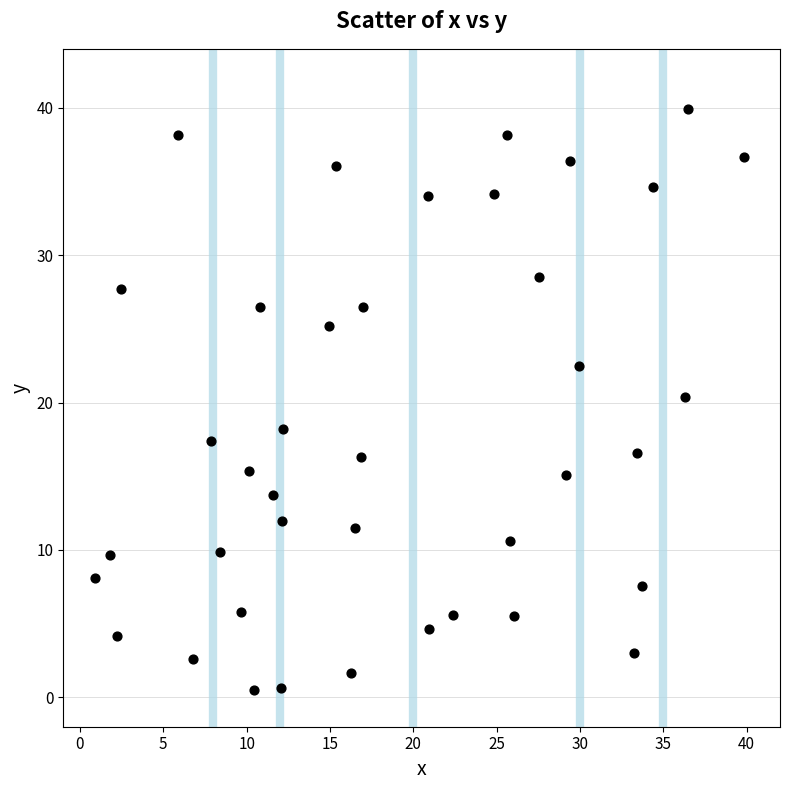

What is the range of Y values (max minus min)?

39.4